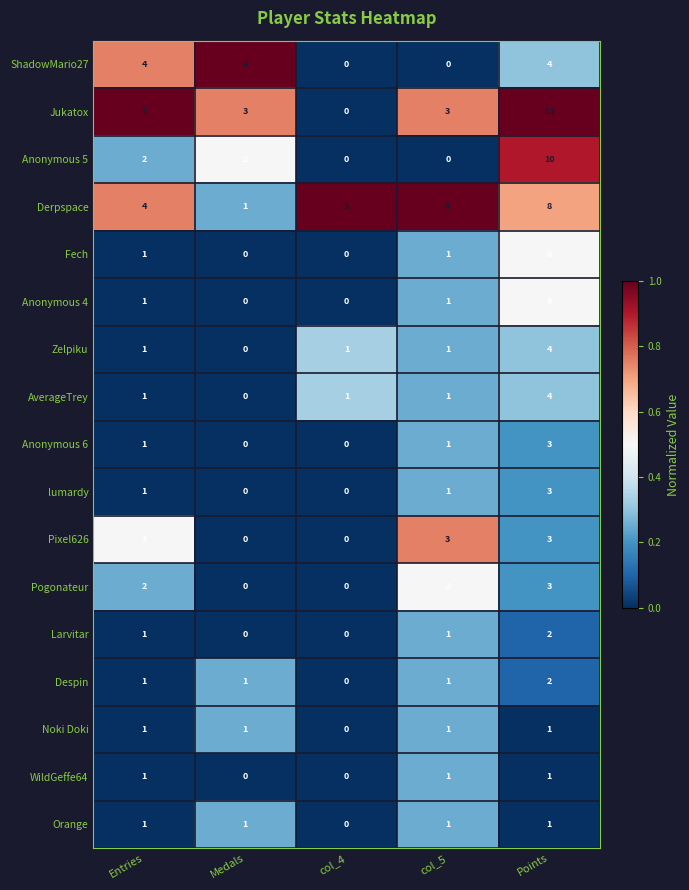

True or false: Orange has a value of 1 at col_5.

True